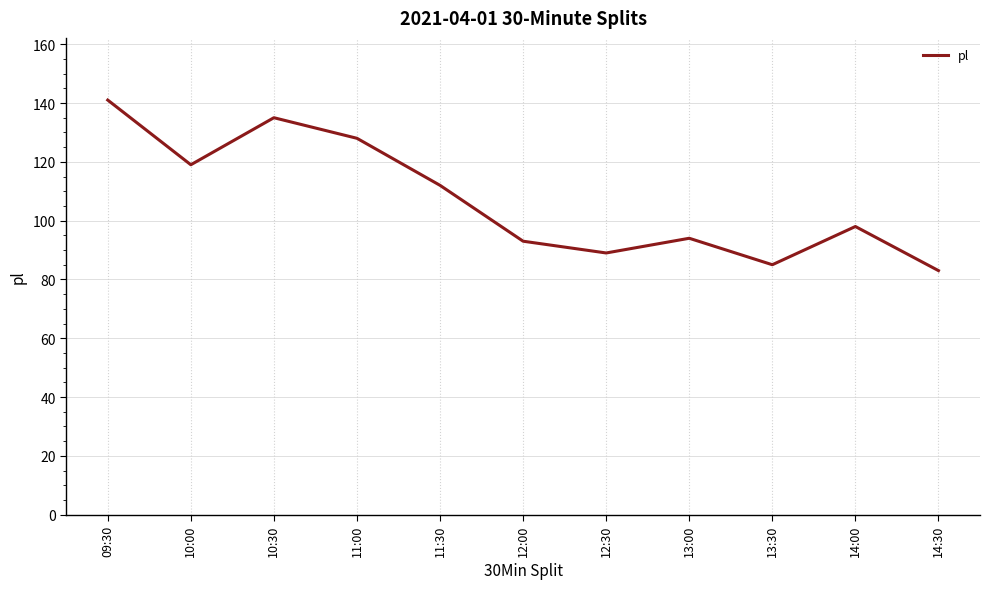

Is it true that the value at 09:30 is 37?

False